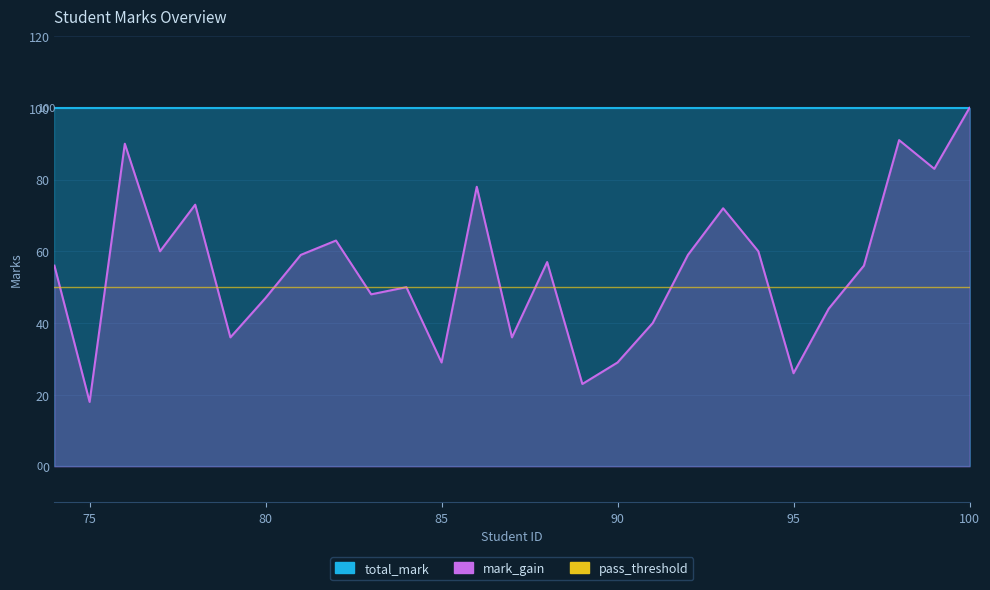

What is the minimum value shown in the chart?

18